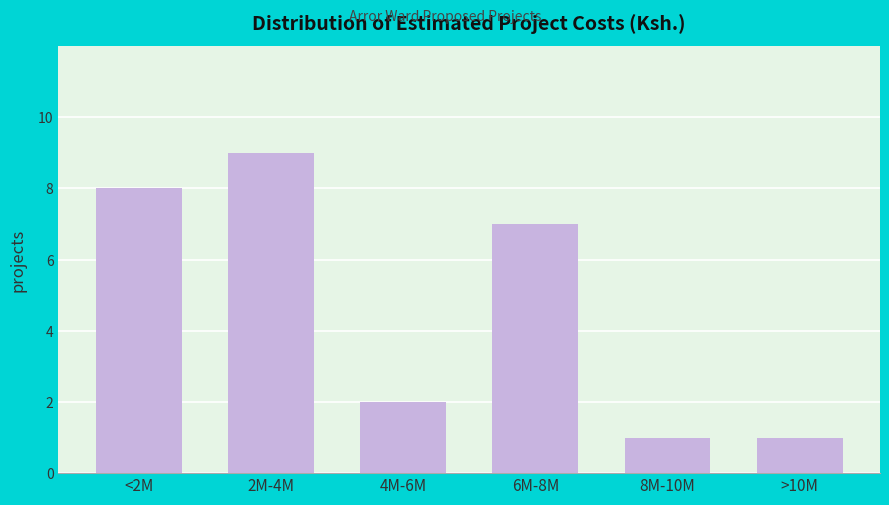

Reading right to left, what are all the values shown in this chart?

1	1	7	2	9	8